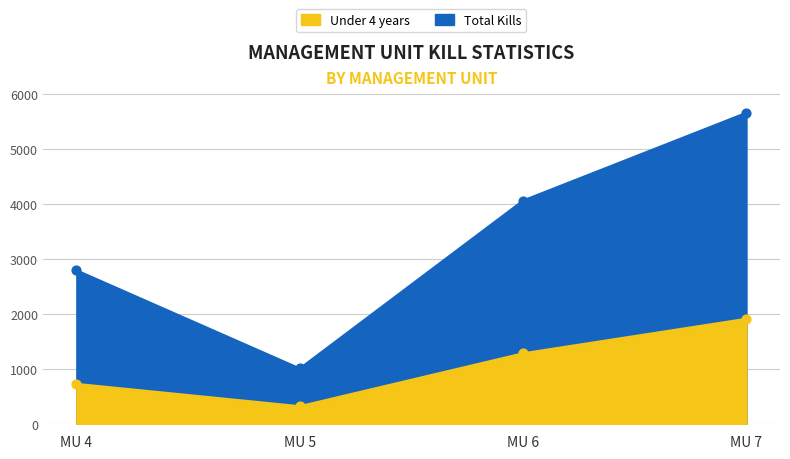

At which category is the sum across all series the highest?

MU 7